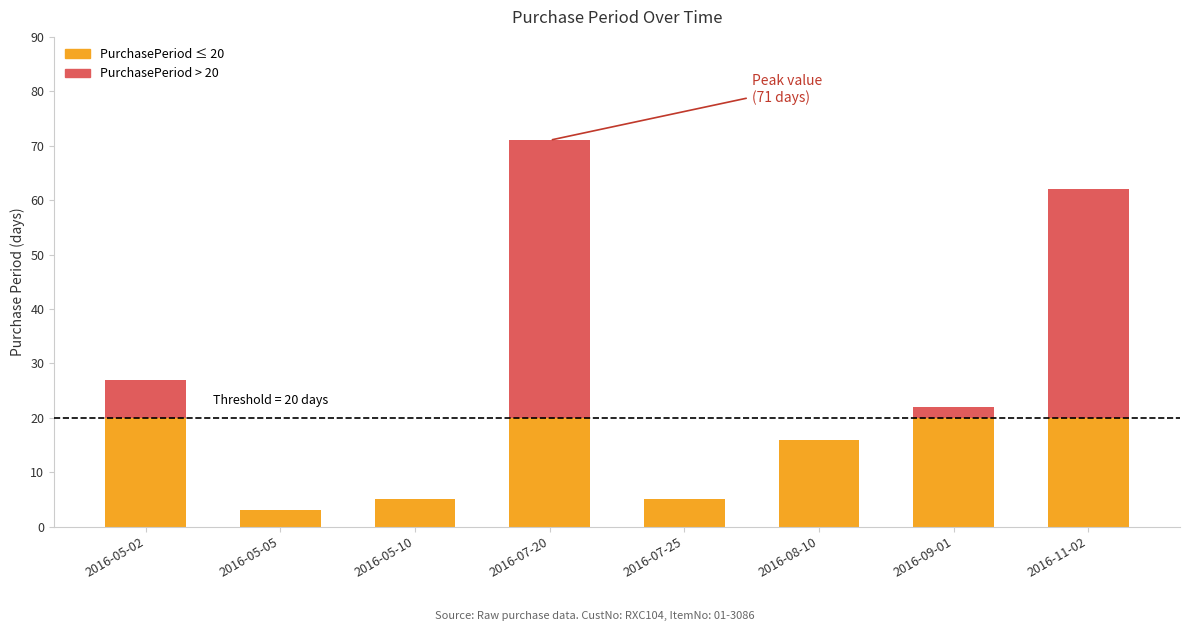

What is the total value across all series at 2016-07-20?

71